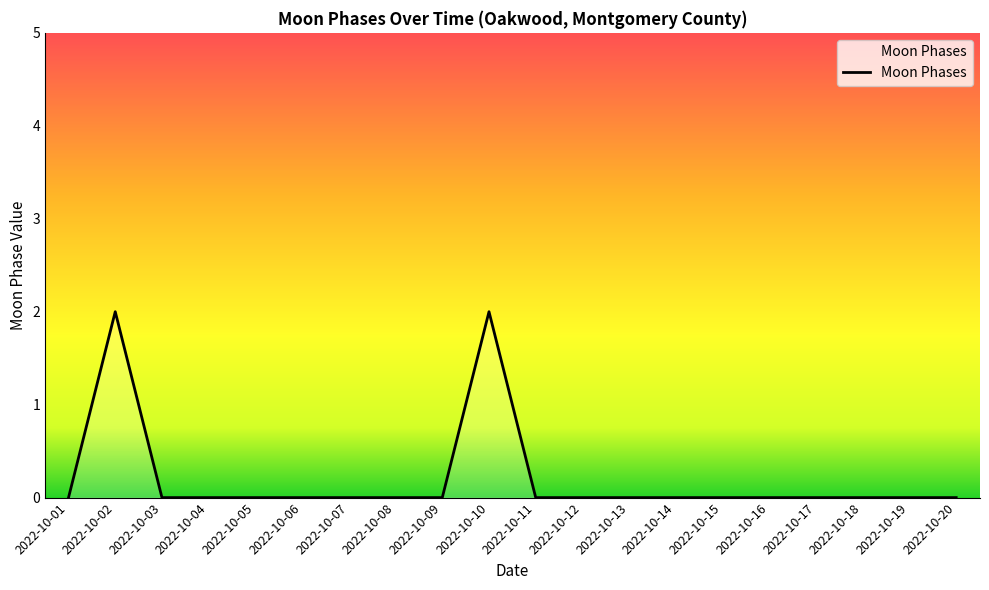

The chart shows a value of 0 at 2022-10-12. True or false?

True